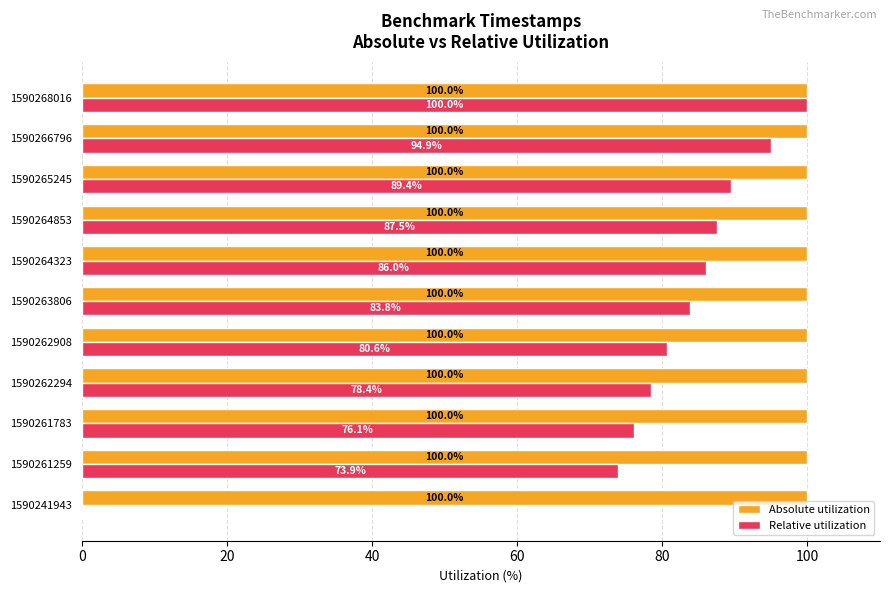

At which label does Relative utilization reach its peak?

1590268016